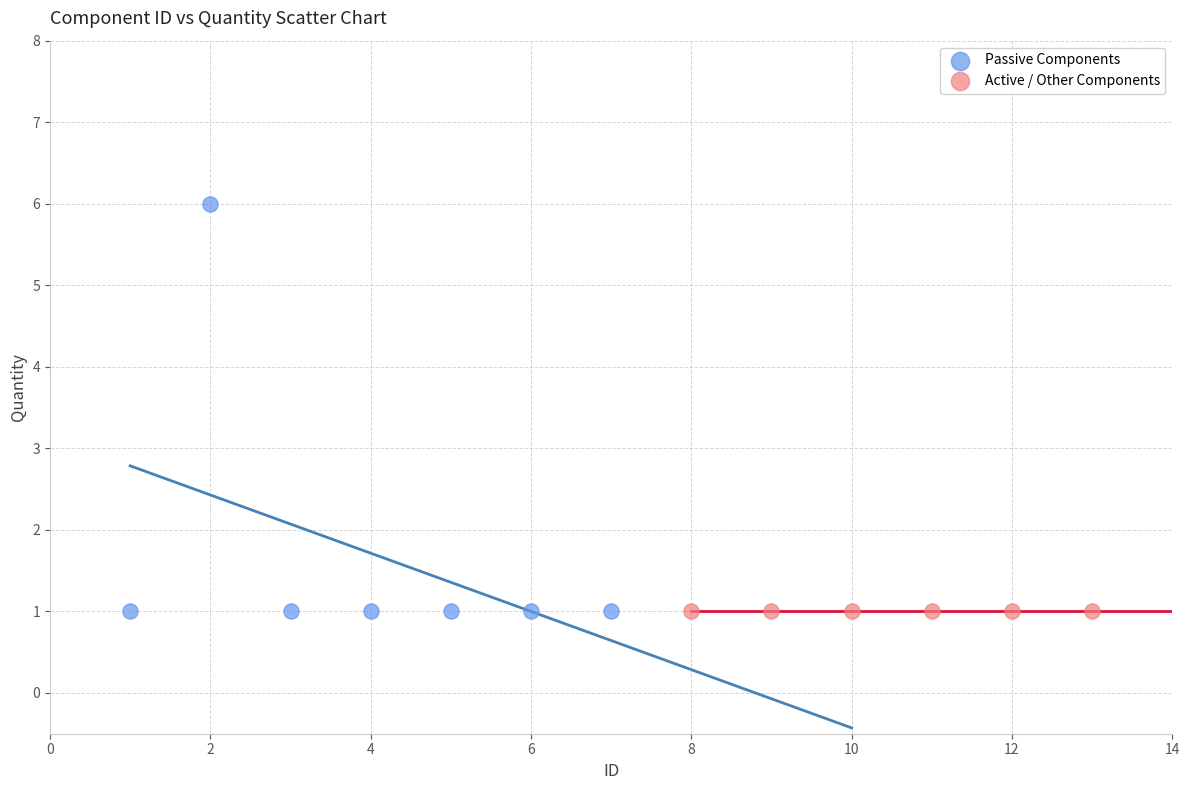

Which series contains the highest Y value?

Passive Components